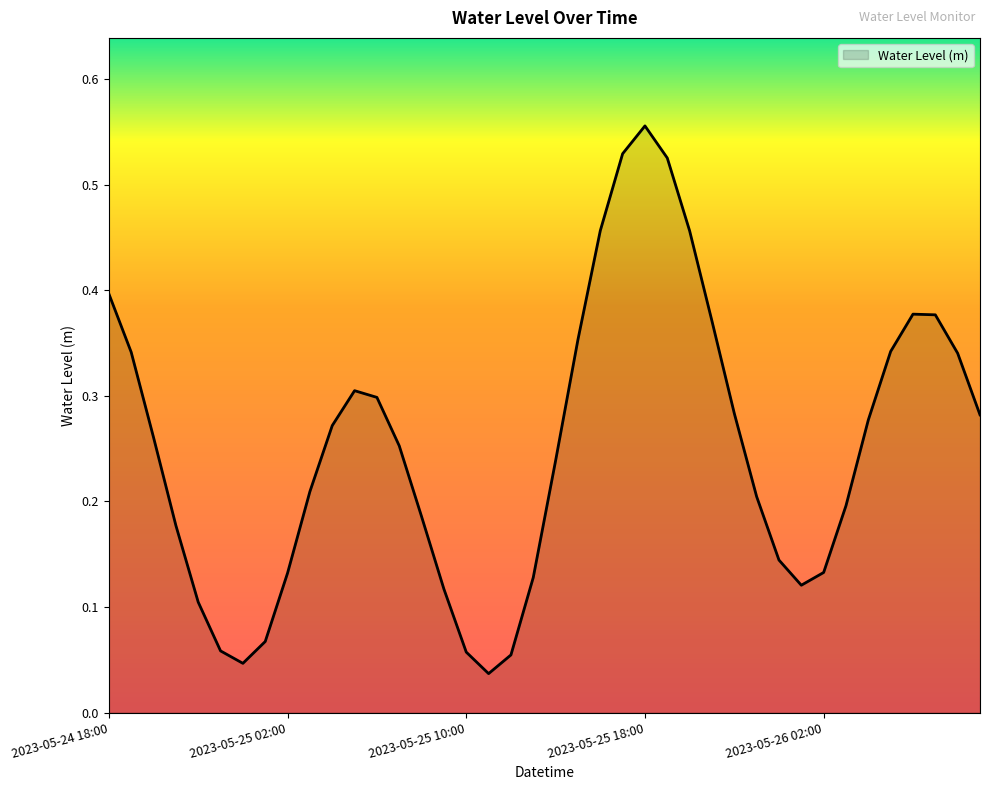

What is the label of the 18th point from the right?

2023-05-25 16:00